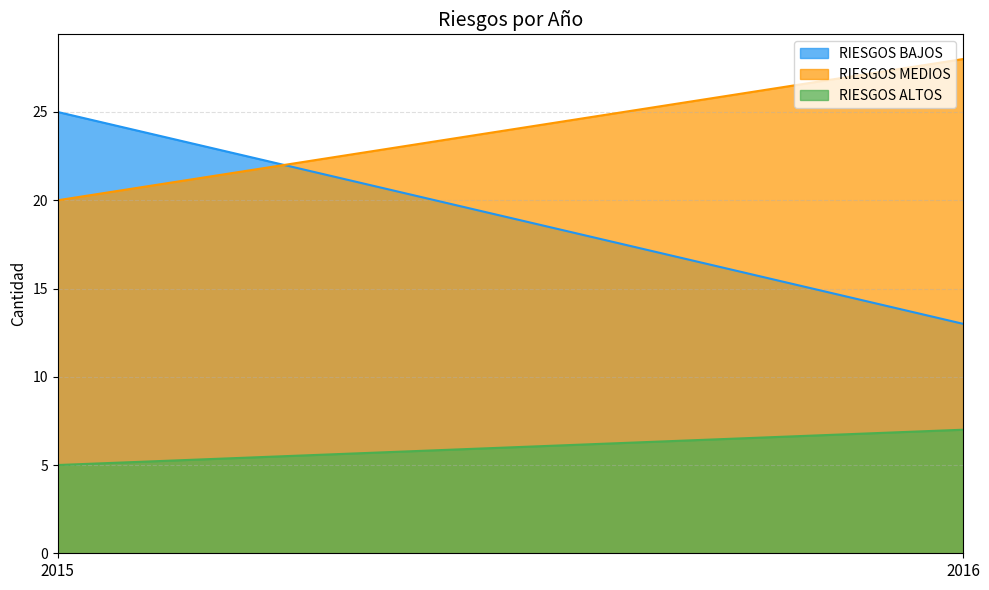

What is the value of the RIESGOS ALTOS point at the 1st from the left?

5